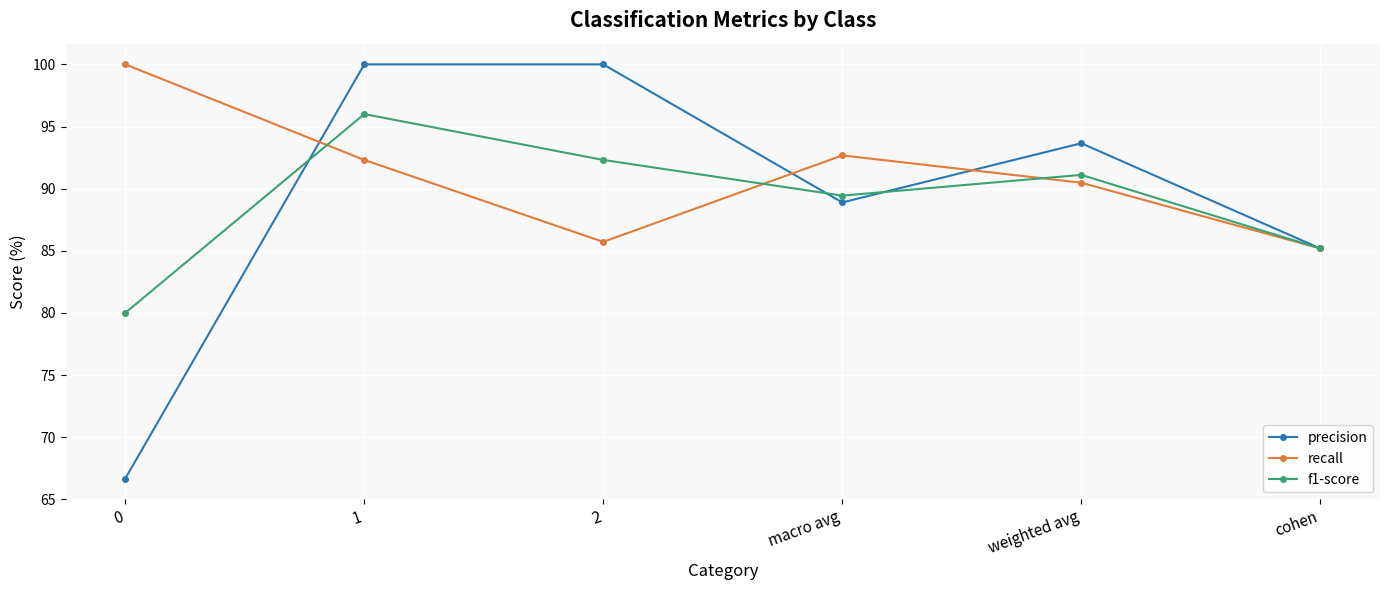

What is the average value of the recall series?

91.1